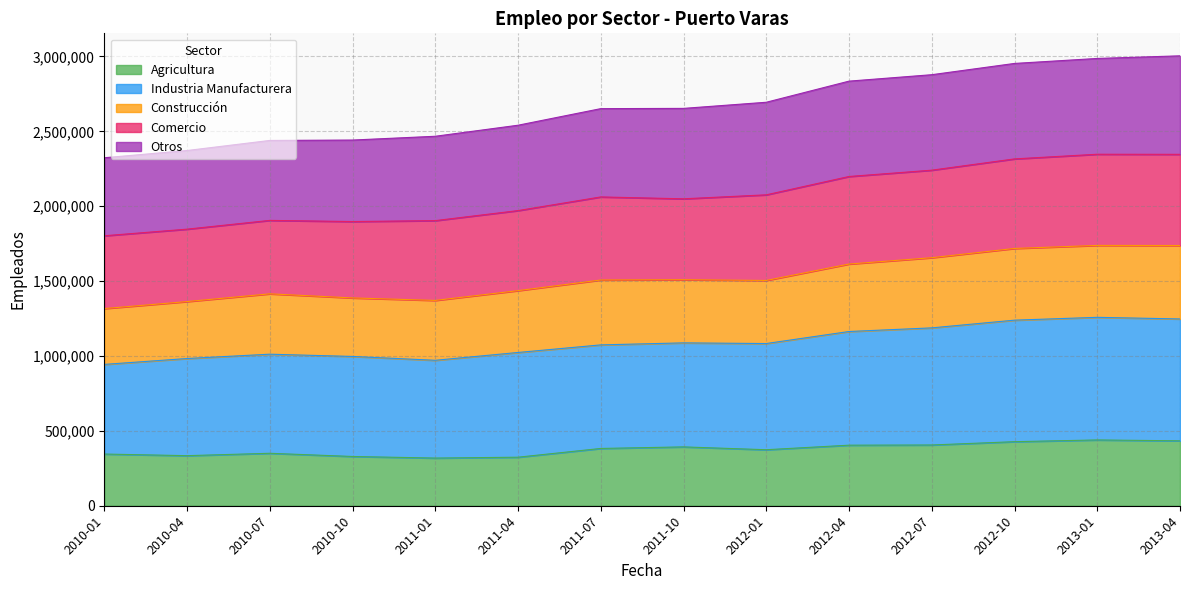

The Construcción series shows 1516002 at 2012-04. True or false?

False